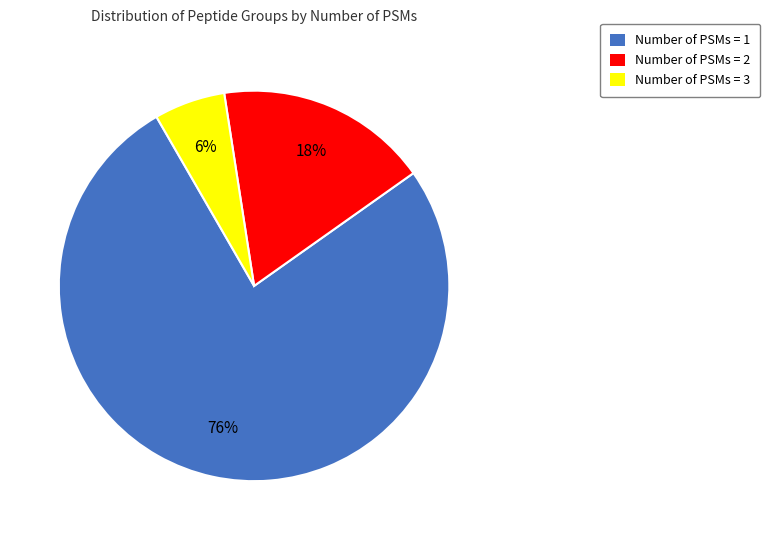

To the nearest percent, what portion does Number of PSMs = 1 represent?

76%